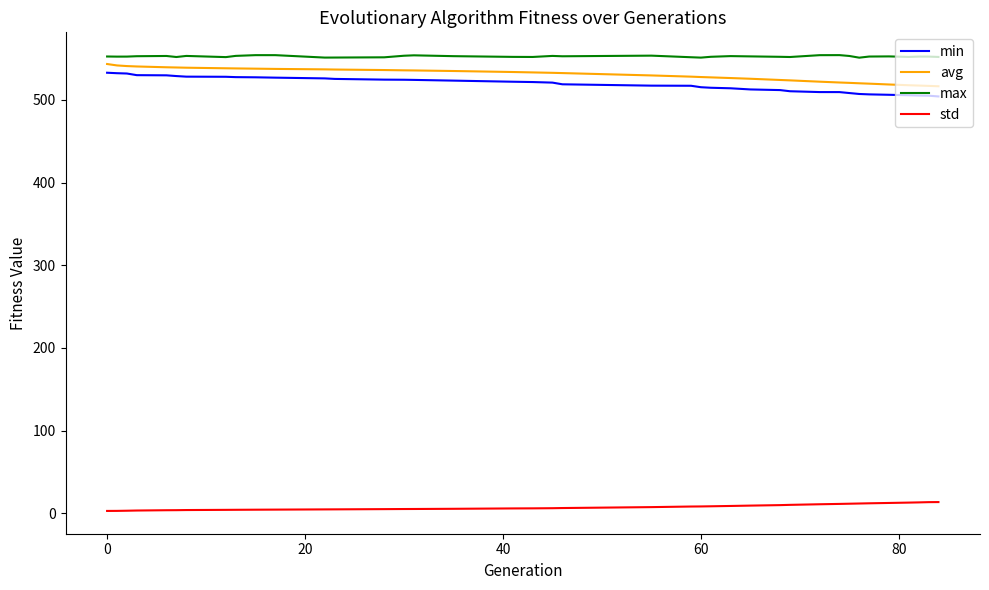

True or false: max and avg cross at least once.

False